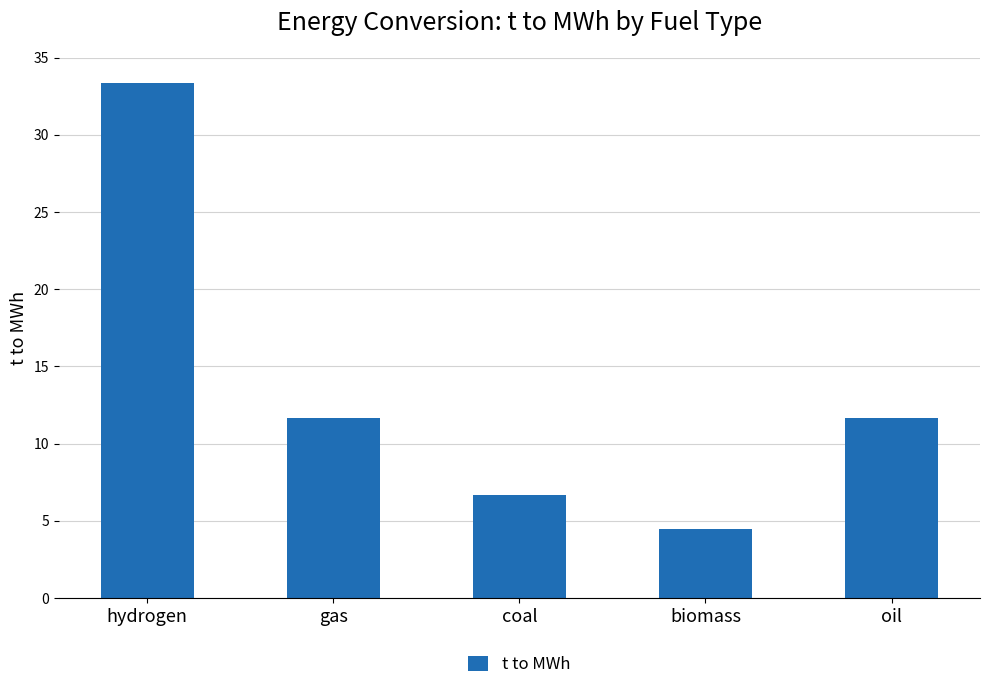

What is the difference between the maximum and second lowest values?

26.7